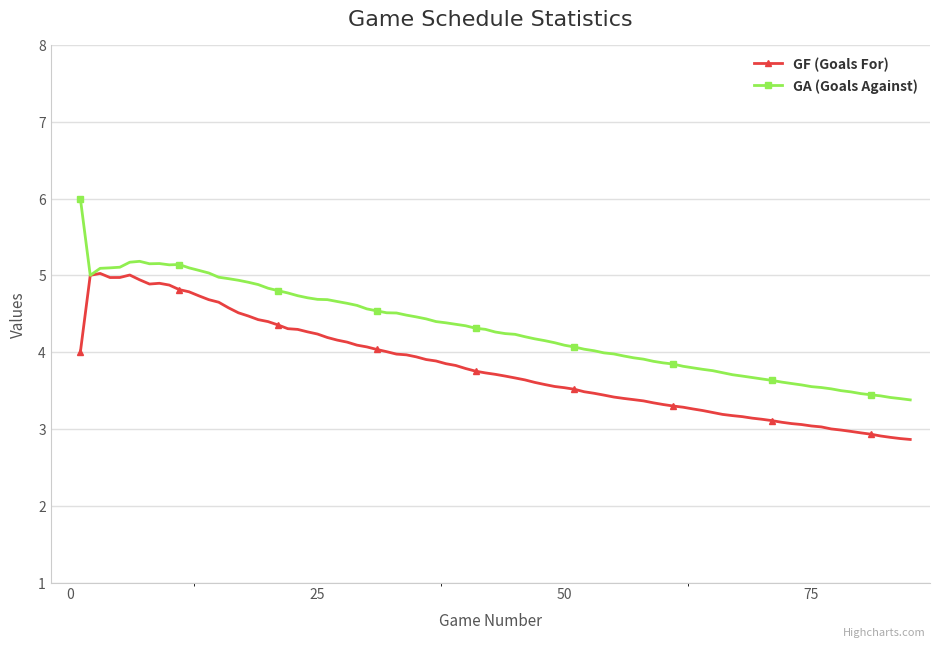

Rank the series by their maximum value, from highest to lowest.

GA (Goals Against), GF (Goals For)